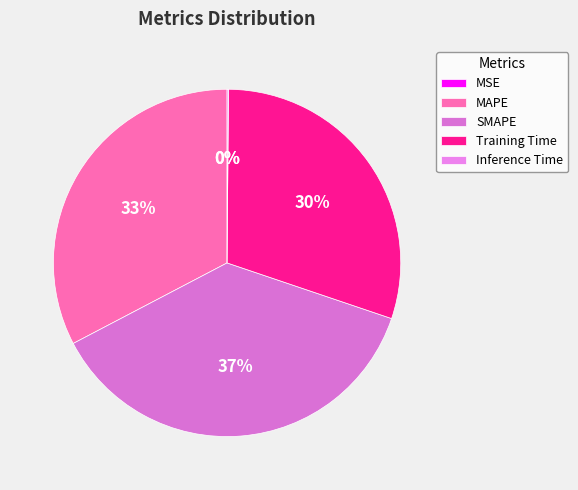

Which category has the biggest portion of the pie?

SMAPE